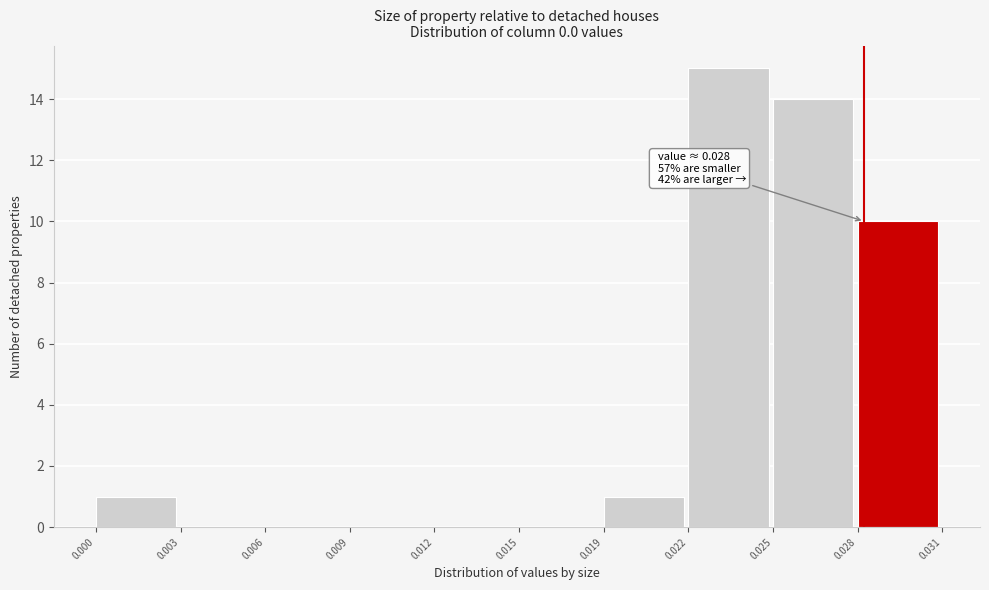

Reading right to left, transcribe all the data shown in this chart.

0.028=10	0.025=14	0.022=15	0.019=1	0.015=0	0.012=0	0.009=0	0.006=0	0.003=0	0.000=1